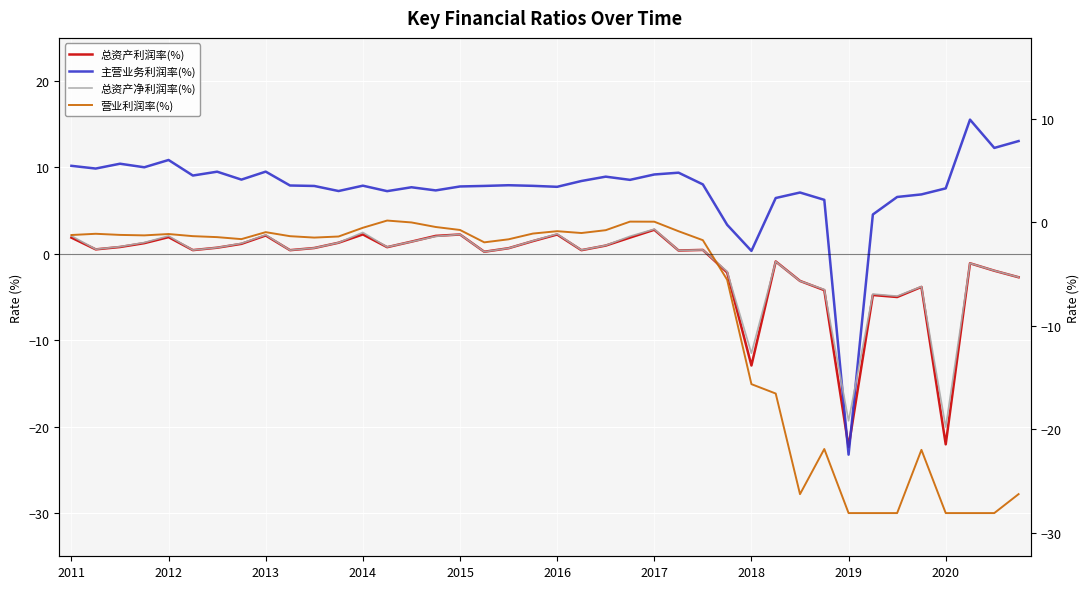

List the labels in order of 总资产净利润率(%) value, smallest first.

36, 32, 28, 34, 33, 31, 35, 30, 39, 27, 38, 37, 29, 17, 25, 2020, 2016, 21, 26, 2012, 18, 10, 2017, 13, 2013, 22, 2018, 11, 2014, 14, 19, 15, 23, 2015, 2011, 2019, 16, 20, 12, 24